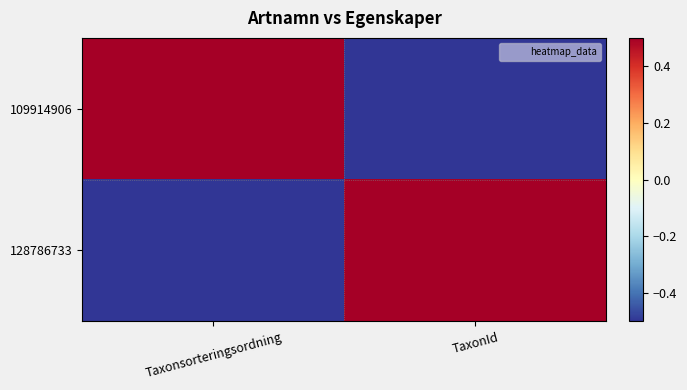

Reading left to right, list all the values displayed in this chart.

109914906: Taxonsorteringsordning=1	TaxonId=-1
128786733: Taxonsorteringsordning=-1	TaxonId=1